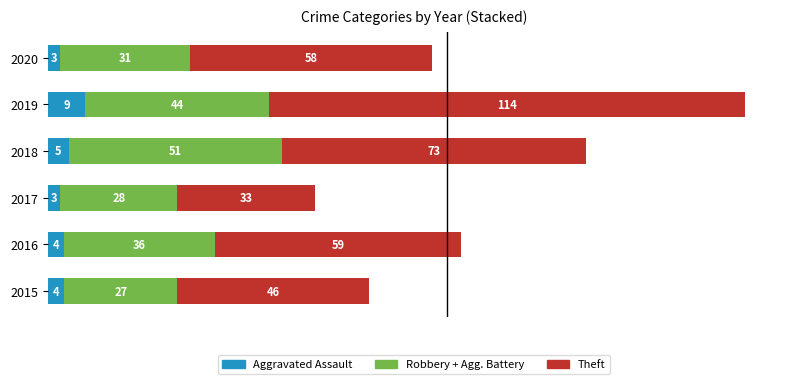

What is the total value across all series at 2015?

77